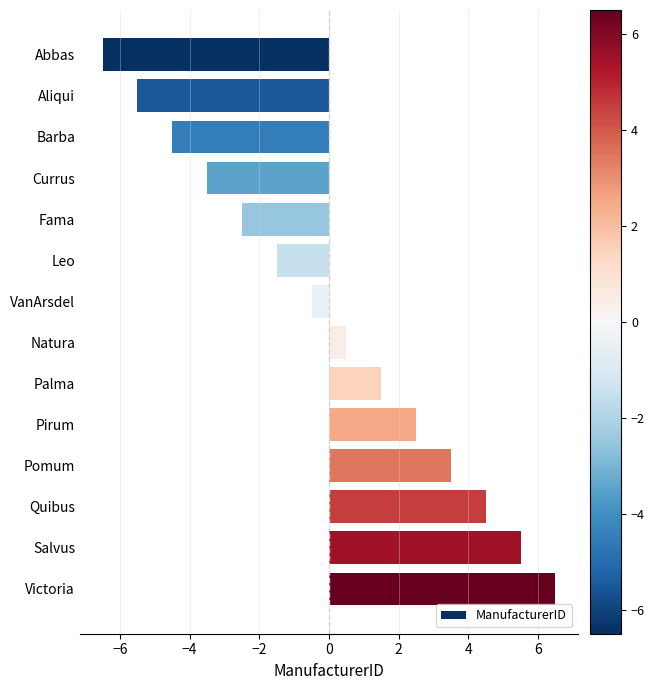

How many values are below 0?

7